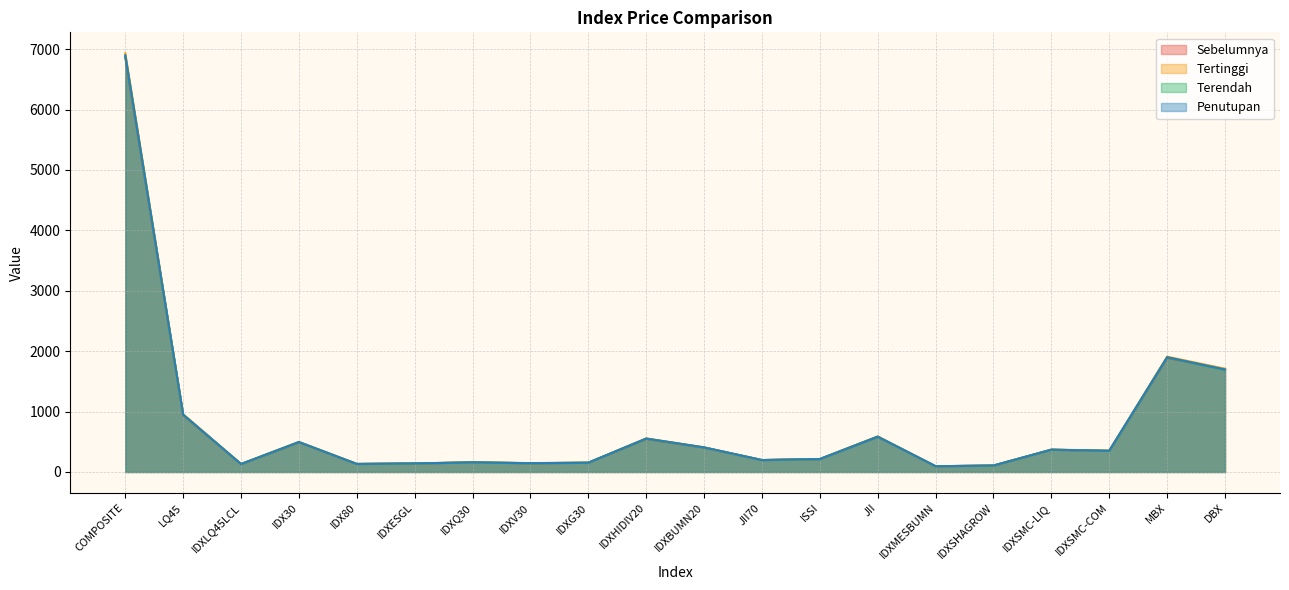

What is the sum of all Tertinggi values?

15770.4